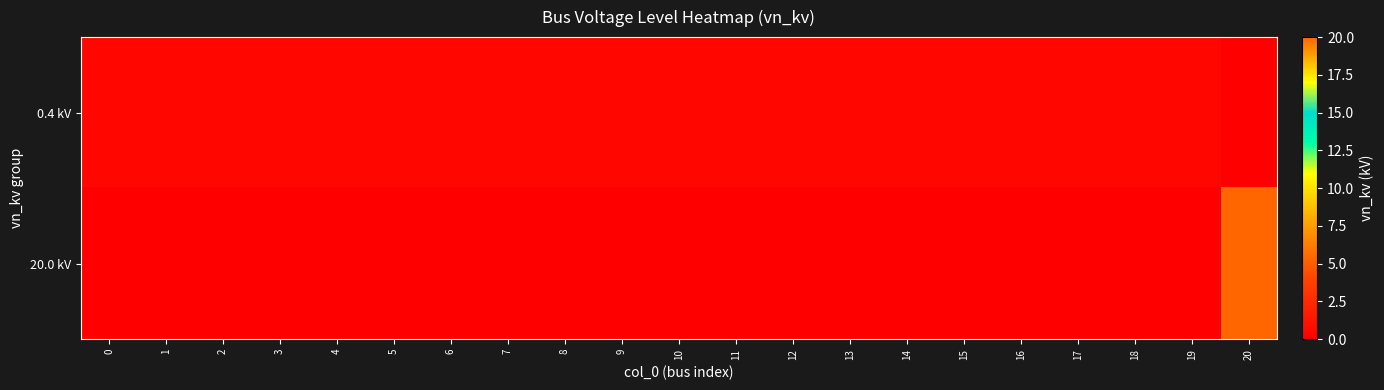

What is the difference between the highest and lowest values at 12?

0.4